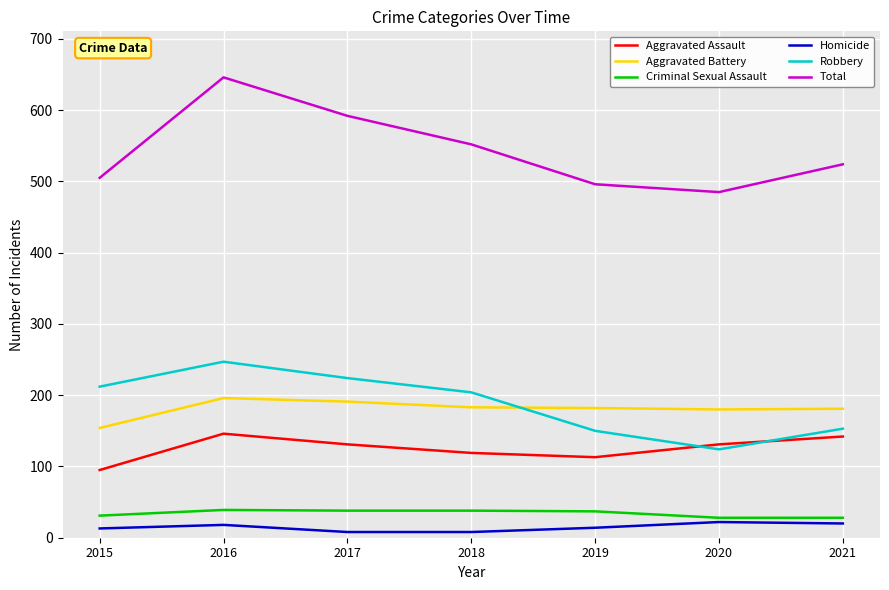

How many distinct data groups are displayed?

6